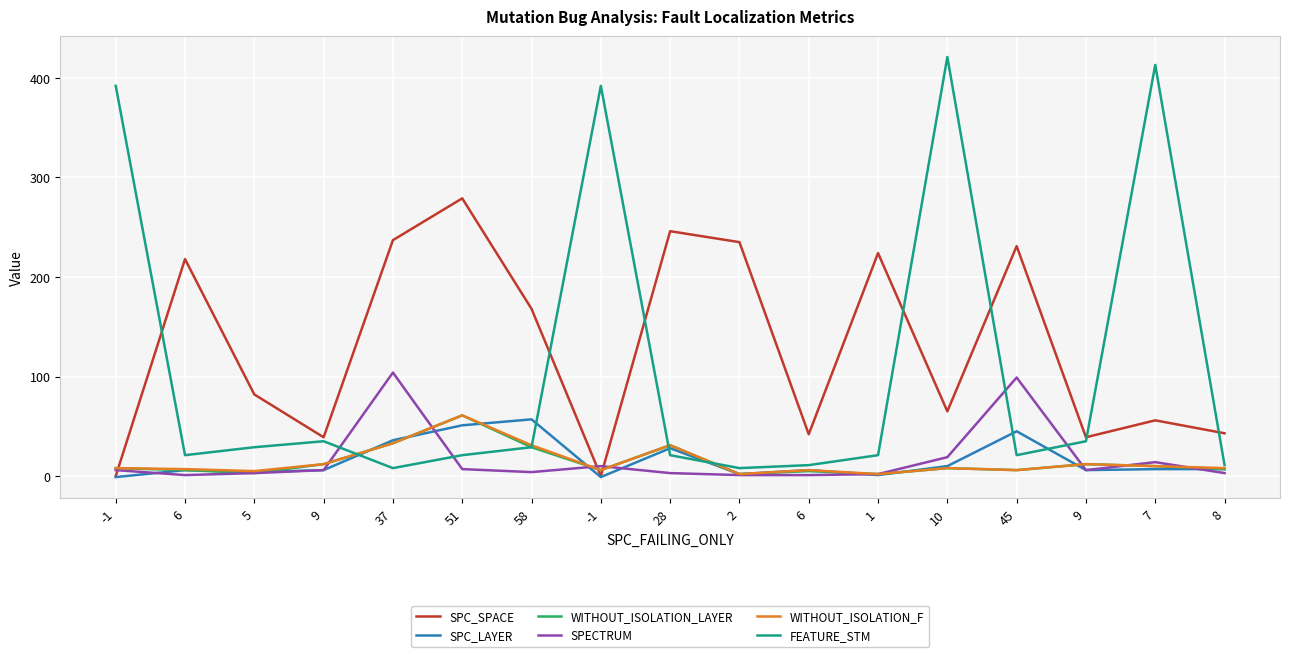

In SPC_SPACE, how many points are lower than both neighbors (excluding endpoints)?

5